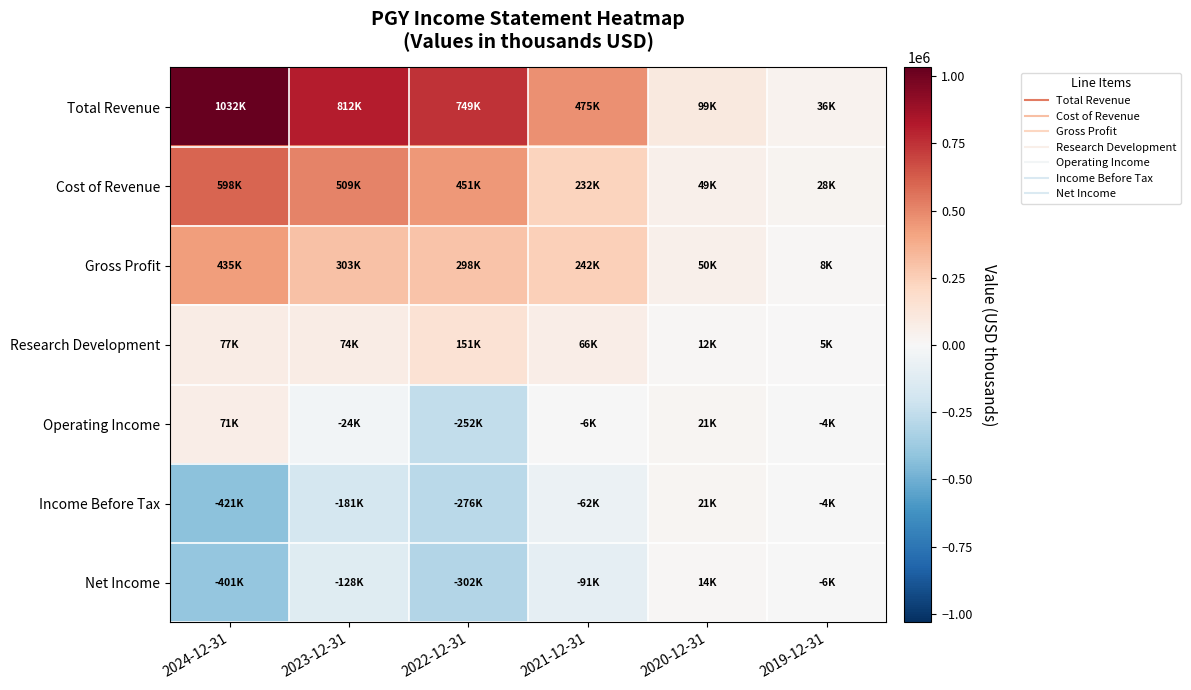

Which series changed the most between 2021-12-31 and 2020-12-31?

Total Revenue